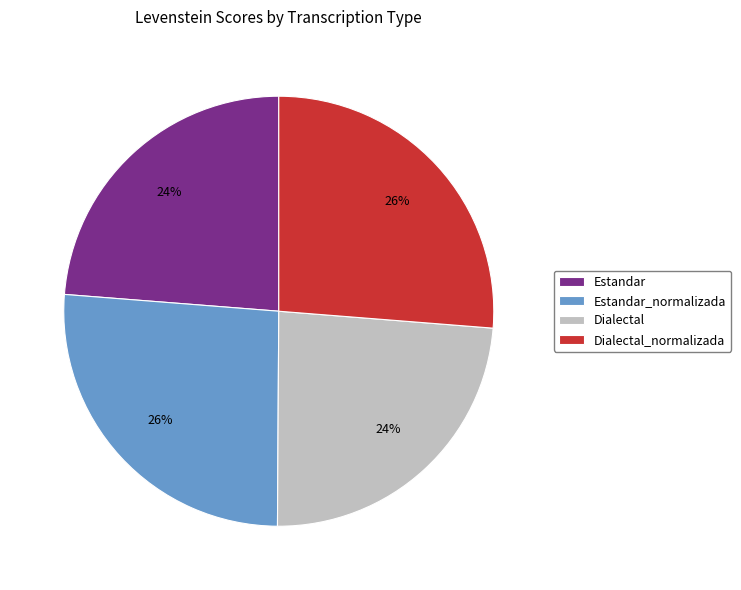

Is there a majority slice in this chart?

No